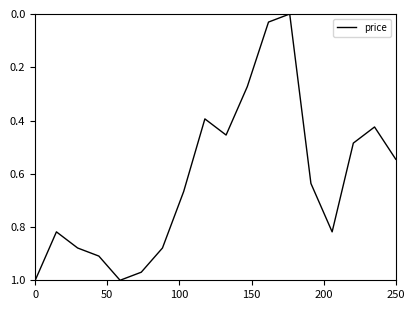

Is it true that the value at 250 is 0.7?

False